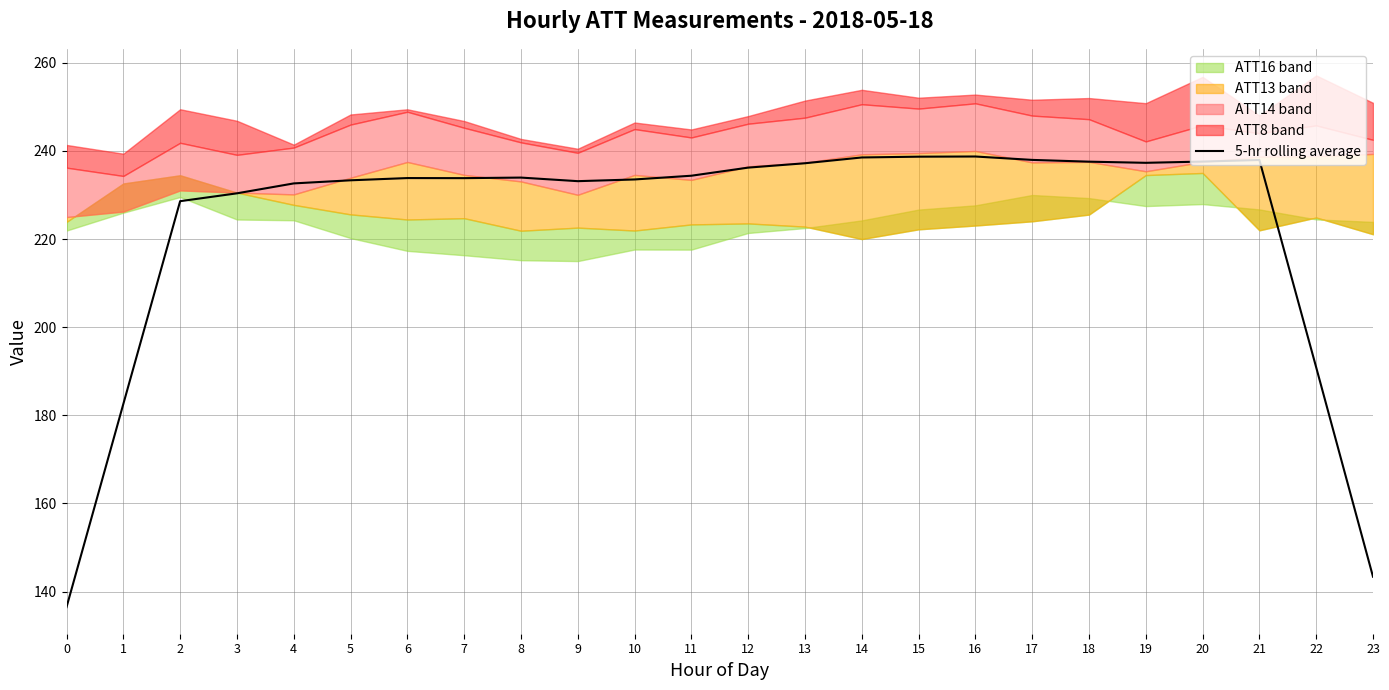

What is the sum of the values at 1 and 9?

415.7